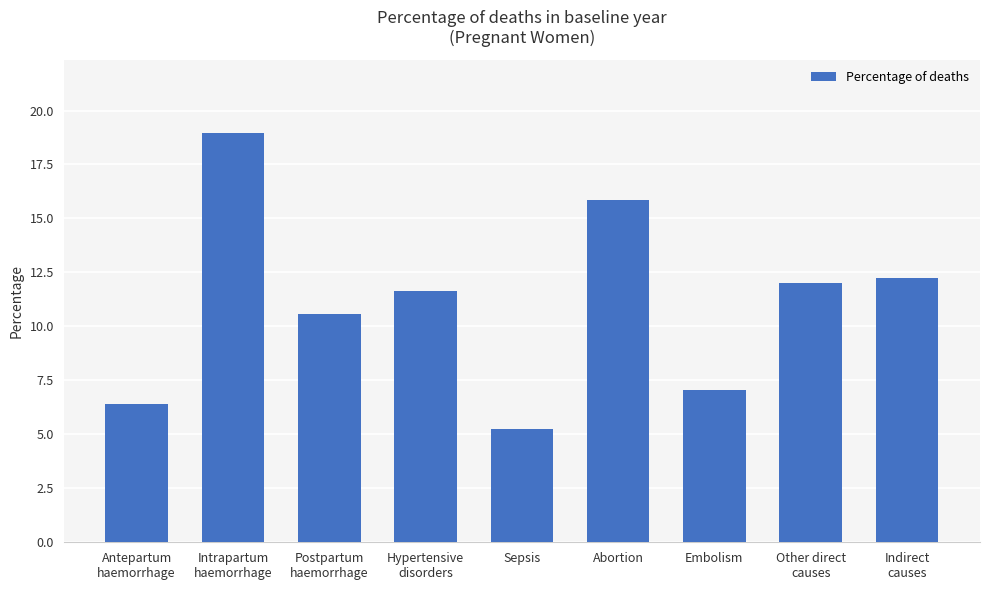

Where is the data nearest to the value 12?

Other direct
causes